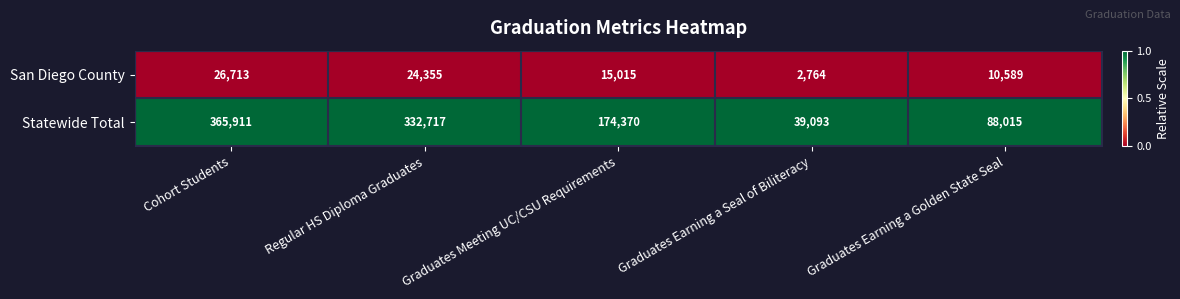

Rank the series by their average value, from lowest to highest.

San Diego County, Statewide Total